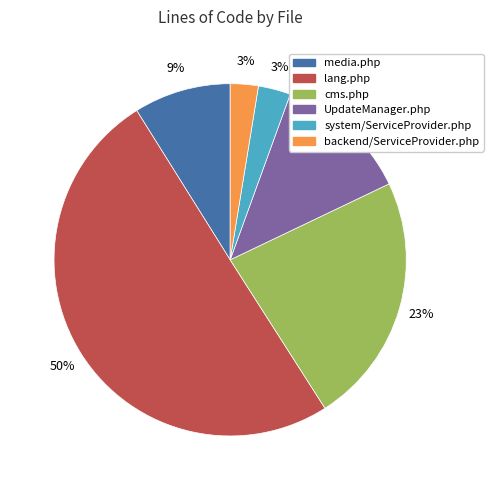

What is the largest slice in the pie chart?

lang.php